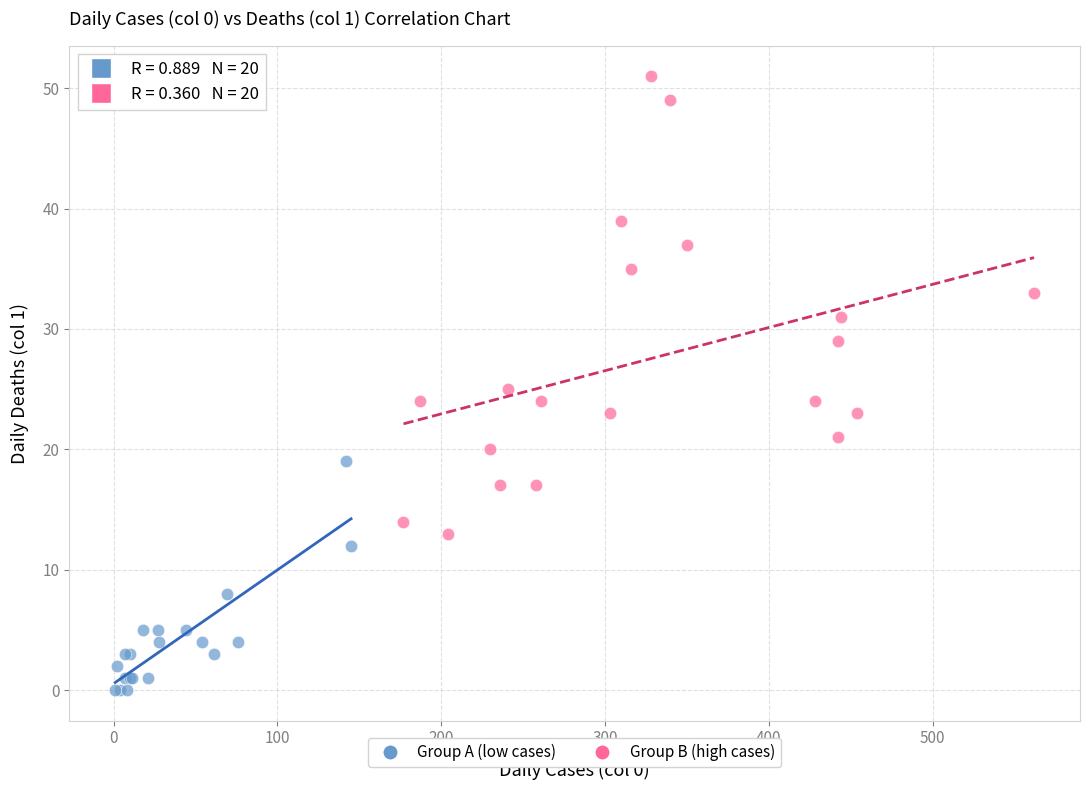

Which series reaches the maximum Y coordinate?

Group B (high cases)